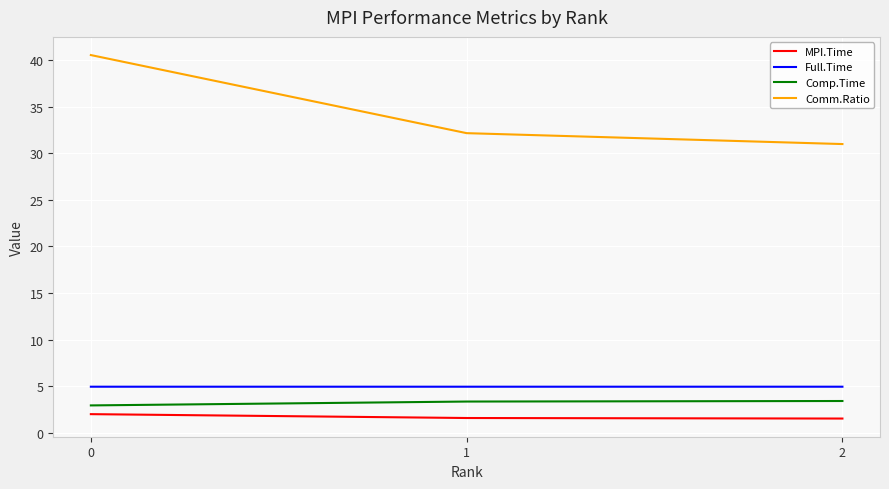

What is the difference between the second highest and minimum values in the MPI.Time series?

0.1